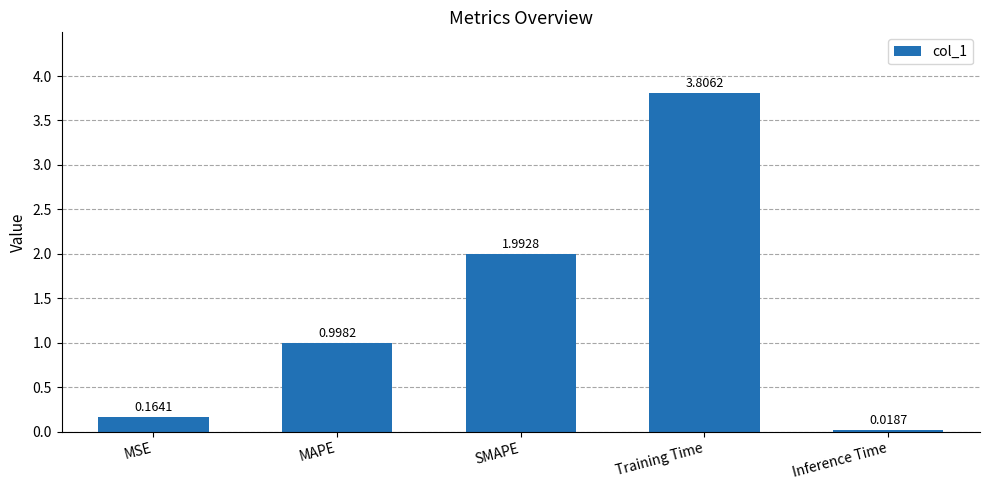

What is the label of the 5th bar from the left?

Inference Time